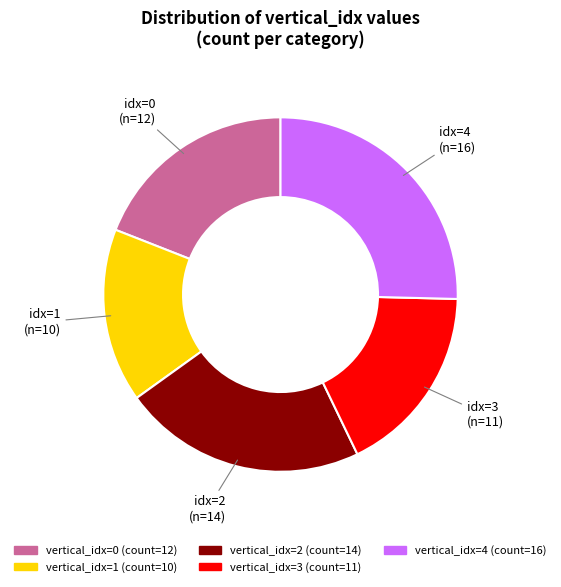

Is there any slice that represents more than half of the pie?

No